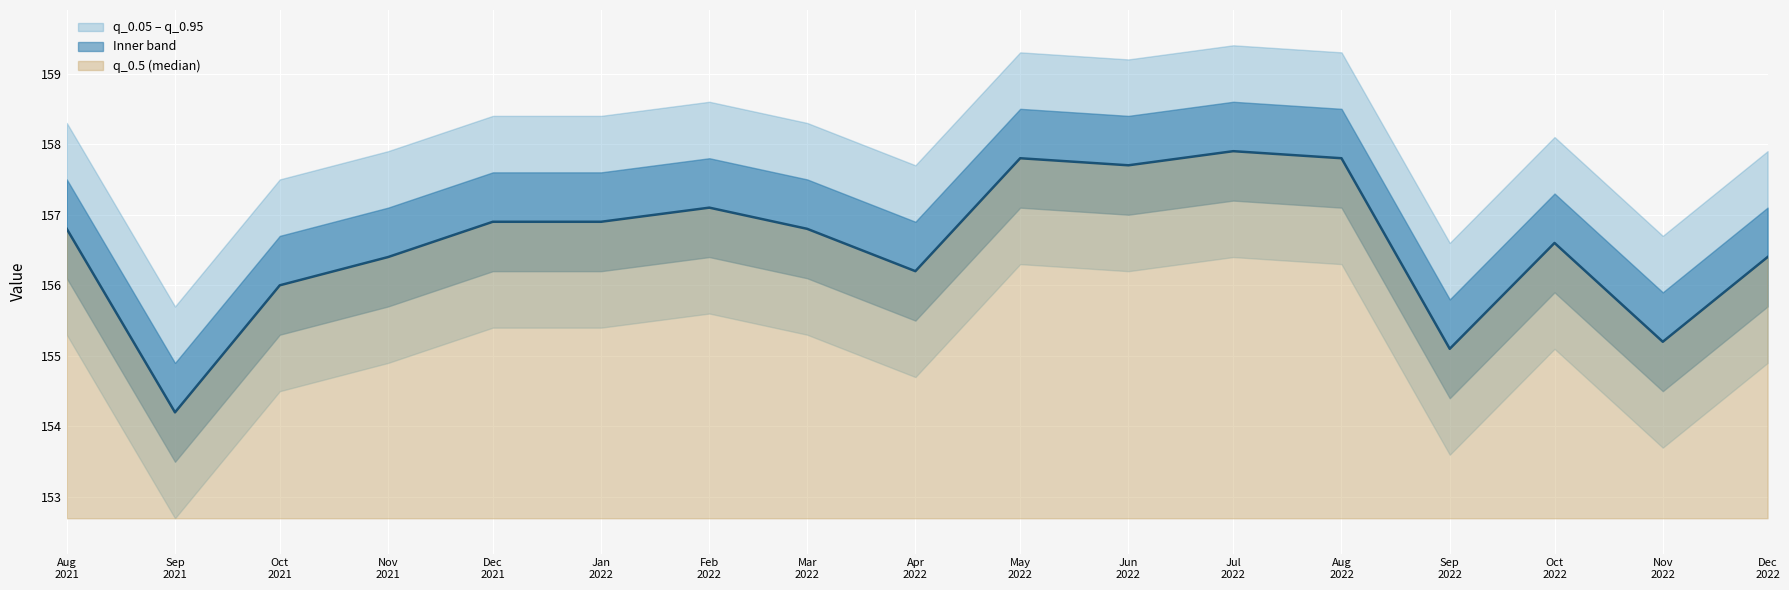

True or false: q_0.5 has more than 0 interior local peaks.

True